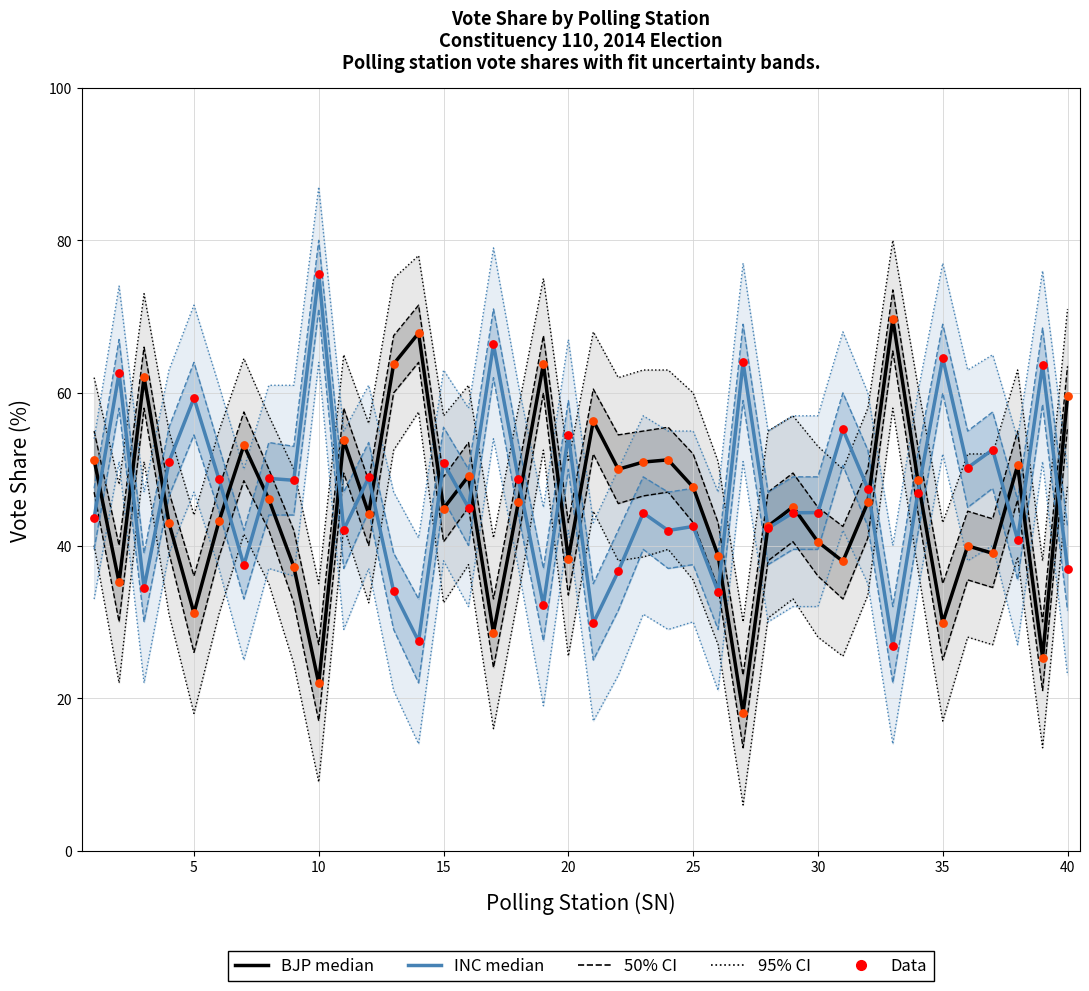

At how many categories does at least one series exceed 44?

38